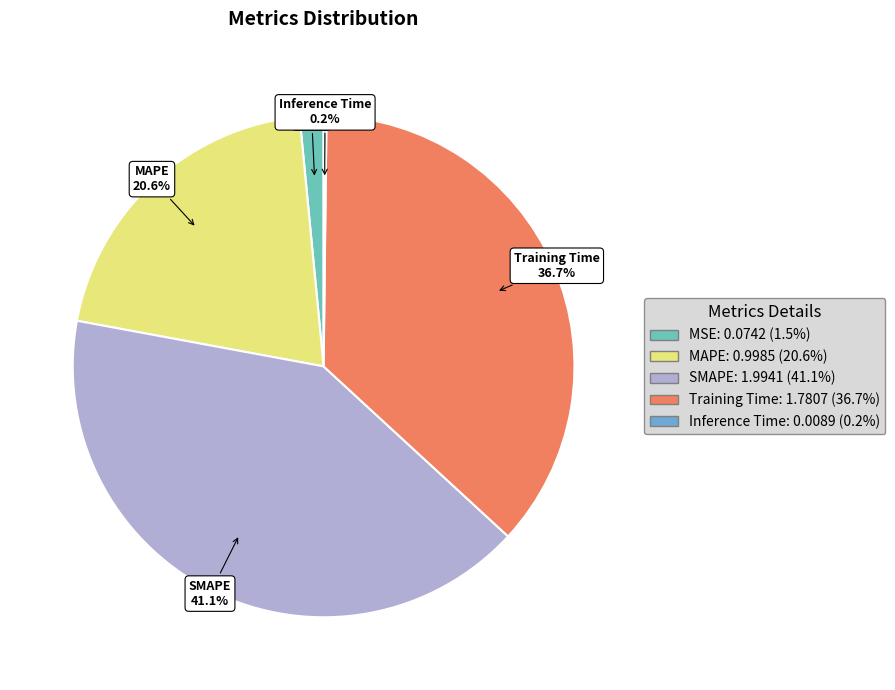

Does MSE represent more than half of the total?

No